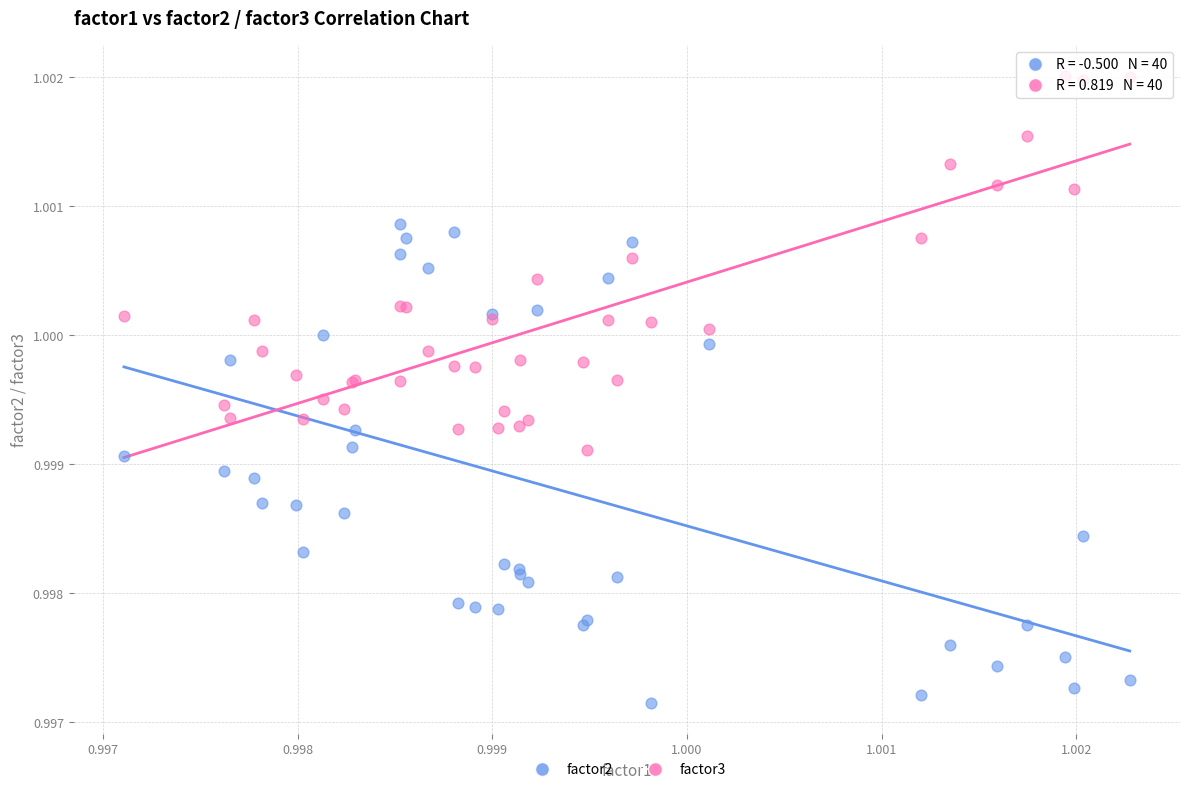

Which series reaches the maximum Y coordinate?

factor3